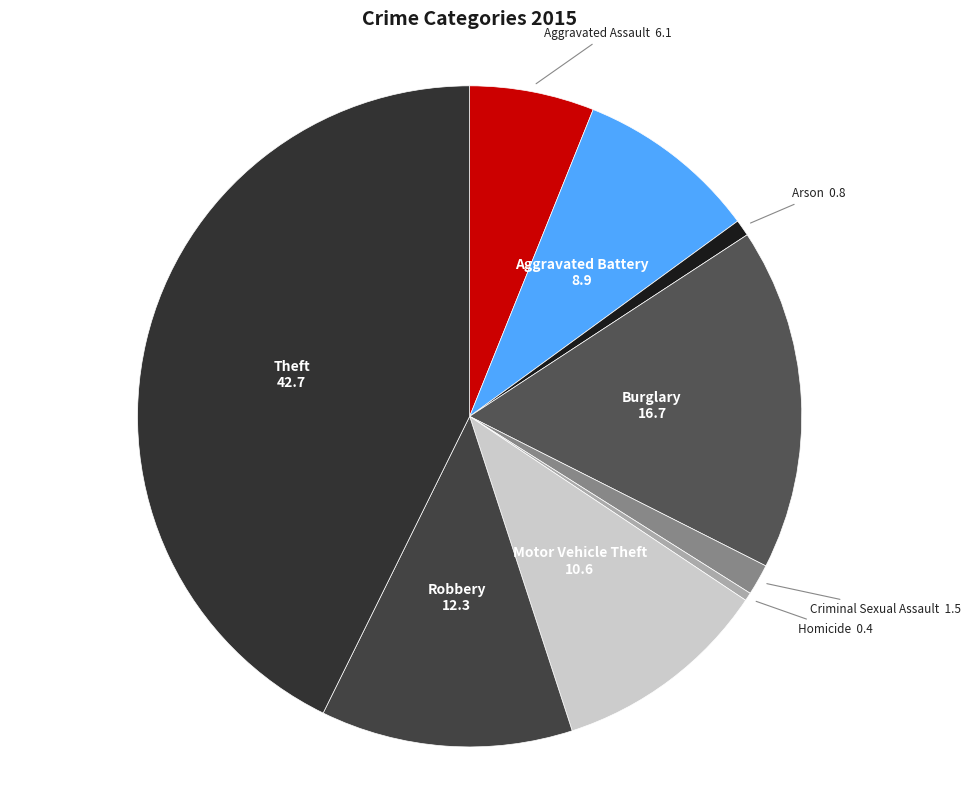

Between Homicide and Aggravated Battery, which is larger?

Aggravated Battery